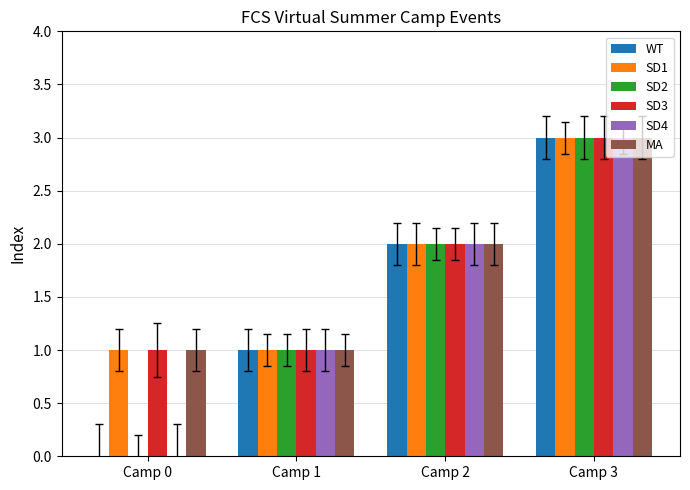

What is the greatest value displayed?

3